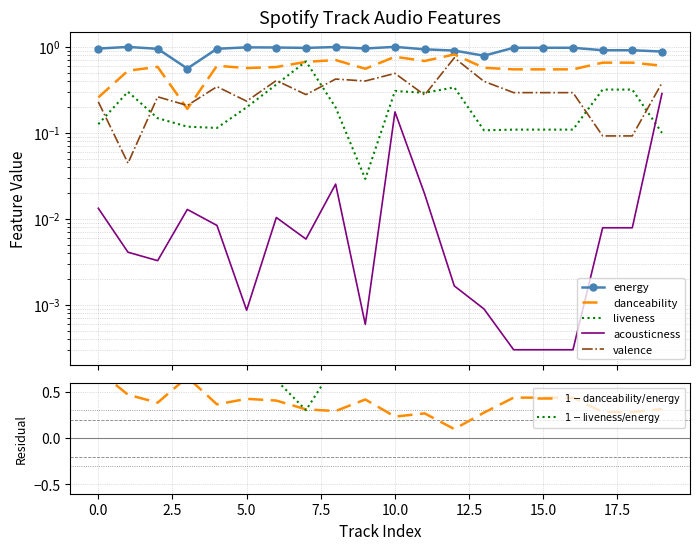

What is the spread (max minus min) of values at 14?

1.0